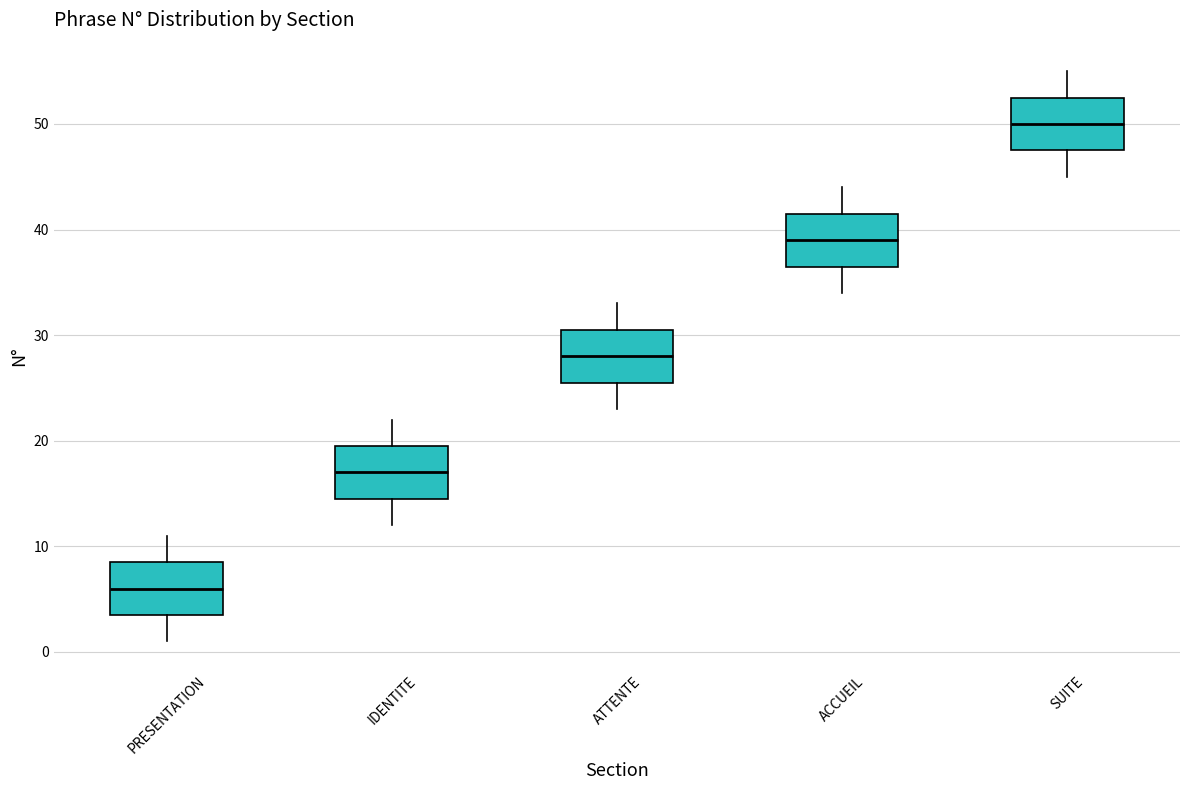

Reading left to right, read every box against the y-axis: the position of its median line, the range the box covers, and the ends of its whiskers. The values are not printed on the chart, so give them approximately, as read against the axis.

PRESENTATION: median 6, box 4 to 9, whiskers 1 to 11
IDENTITE: median 17, box 15 to 20, whiskers 12 to 22
ATTENTE: median 28, box 26 to 31, whiskers 23 to 33
ACCUEIL: median 39, box 37 to 42, whiskers 34 to 44
SUITE: median 50, box 48 to 53, whiskers 45 to 55